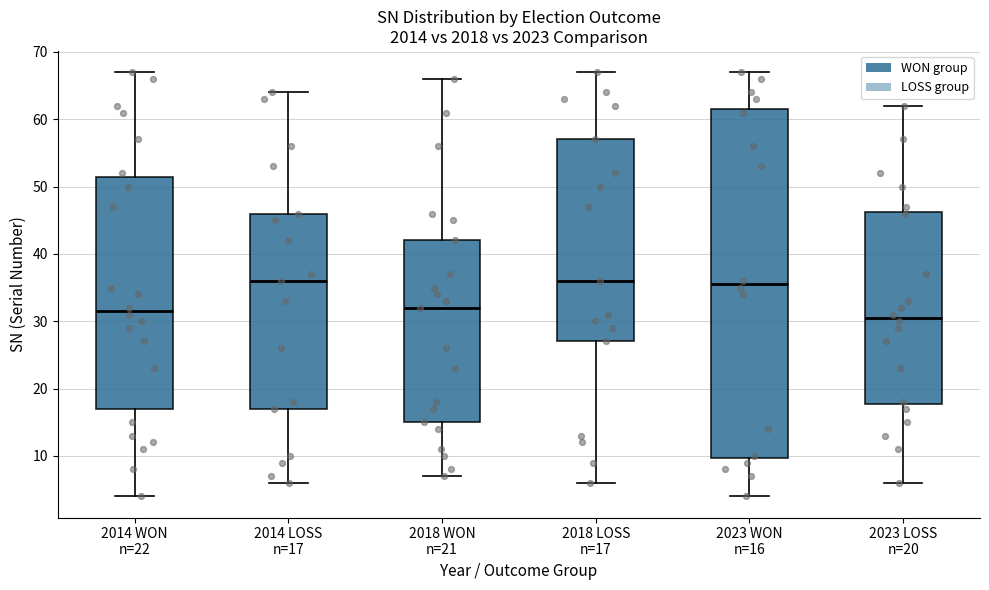

Reading left to right, read every box against the y-axis: the position of its median line, the range the box covers, and the ends of its whiskers. The values are not printed on the chart, so give them approximately, as read against the axis.

2014 WON n=22: median 32, box 17 to 52, whiskers 4 to 67
2014 LOSS n=17: median 36, box 17 to 46, whiskers 6 to 64
2018 WON n=21: median 32, box 15 to 42, whiskers 7 to 66
2018 LOSS n=17: median 36, box 27 to 57, whiskers 6 to 67
2023 WON n=16: median 36, box 10 to 62, whiskers 4 to 67
2023 LOSS n=20: median 31, box 18 to 46, whiskers 6 to 62